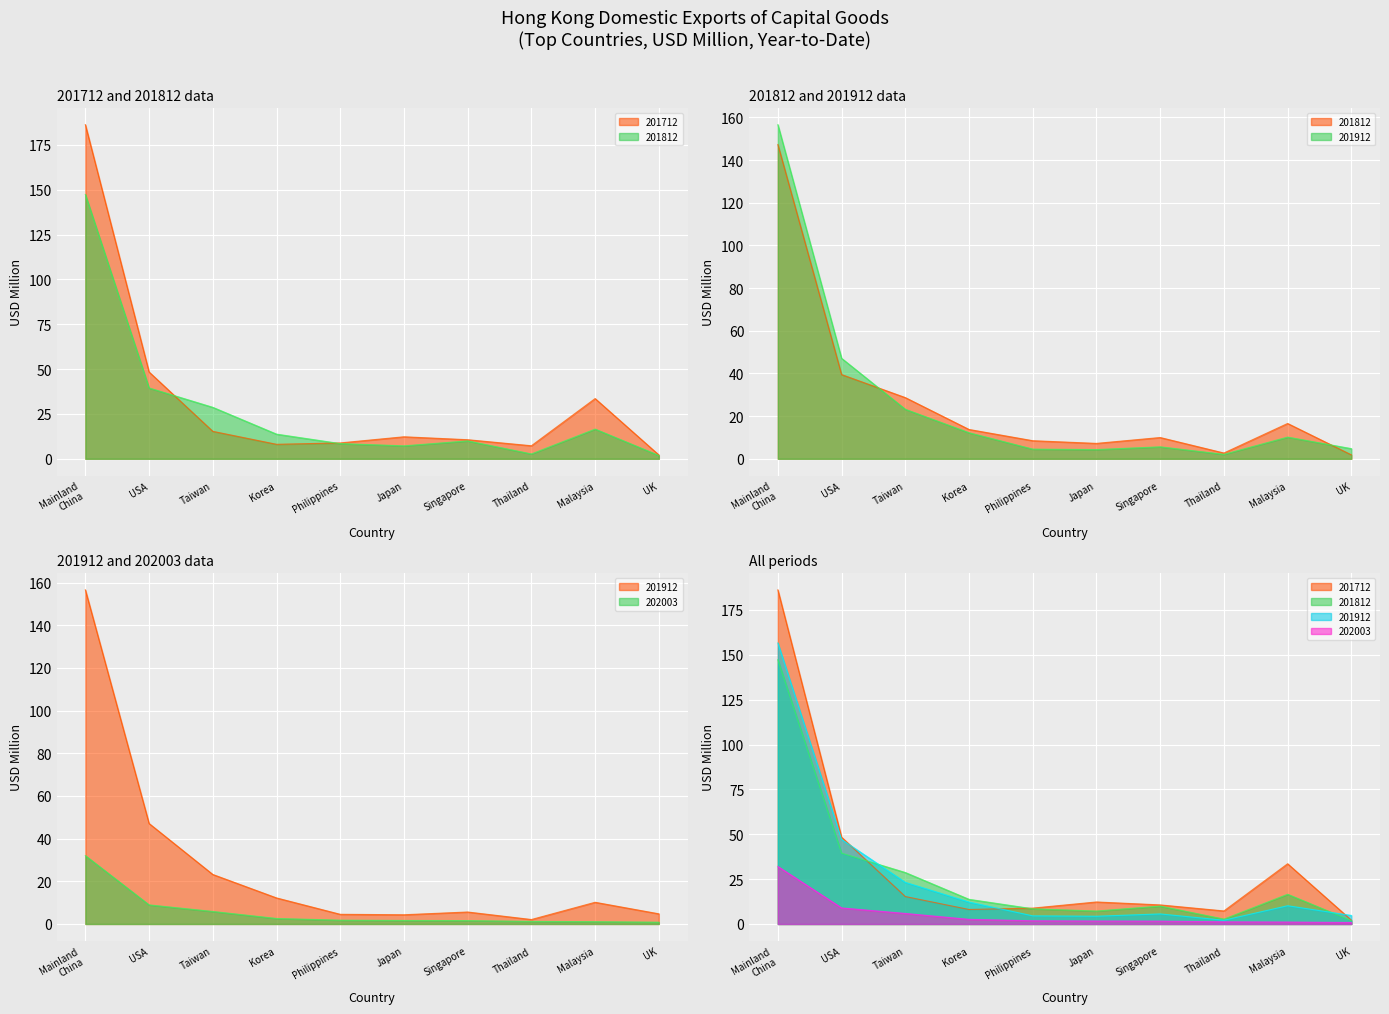

How many categories are shown in the chart?

10